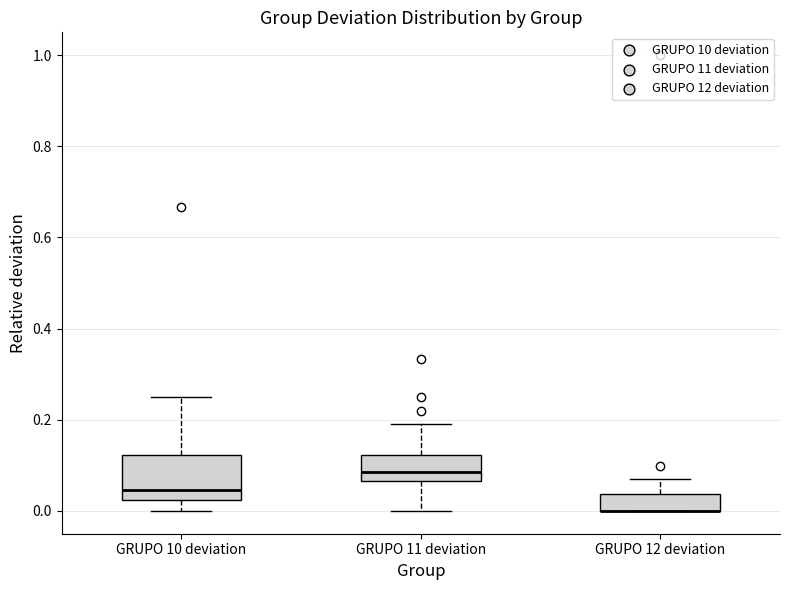

Comparing the boxes themselves (not the whiskers), which one is the tallest?

GRUPO 10 deviation